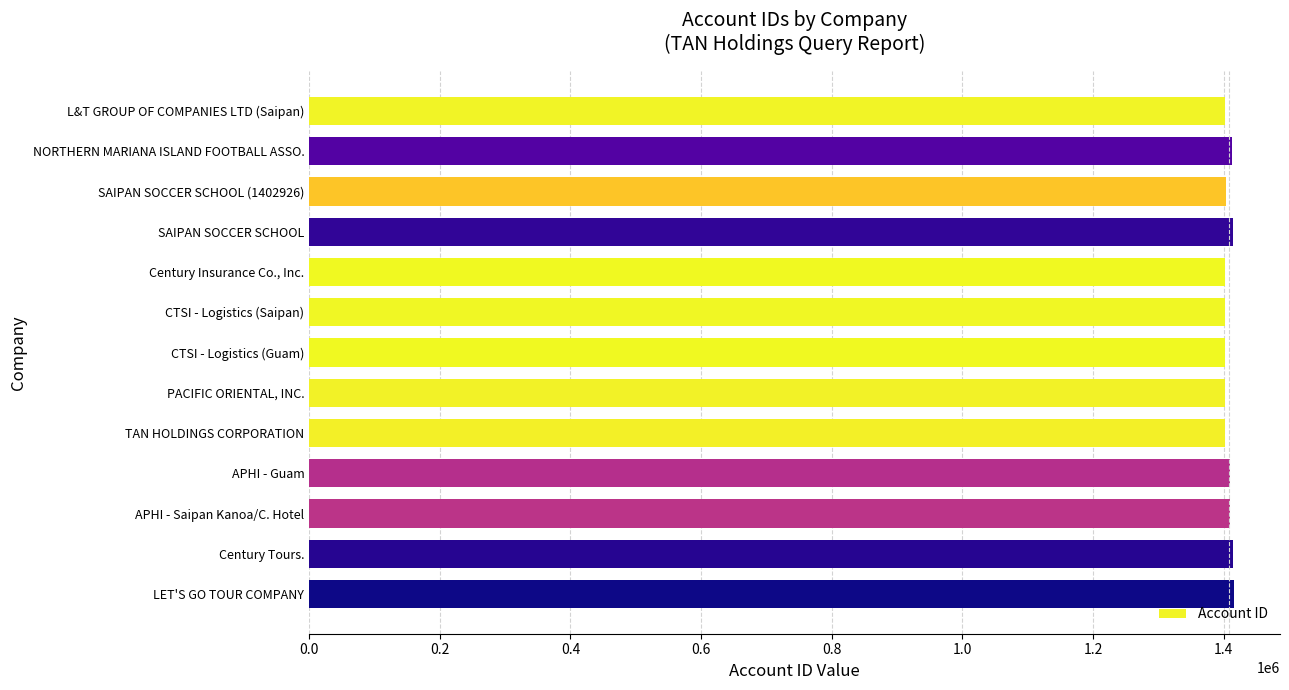

The value at CTSI - Logistics (Guam) is 1401207. True or false?

True